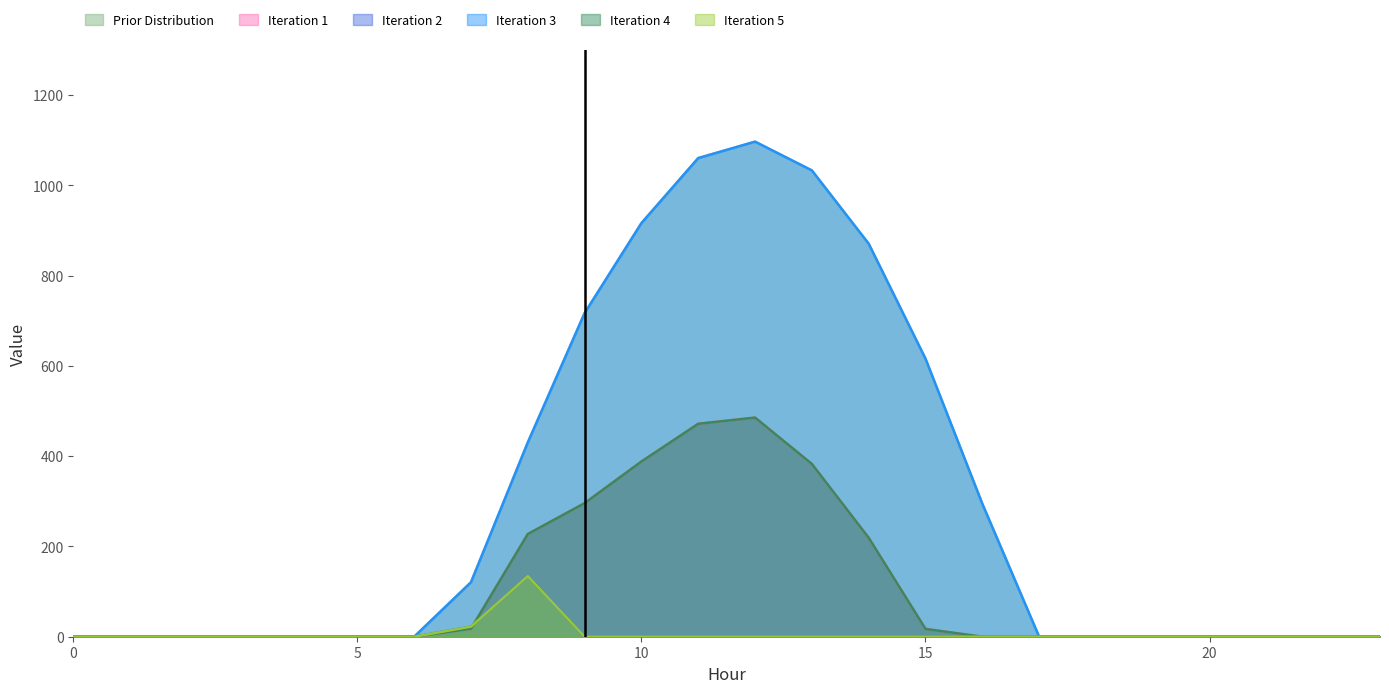

Does the chart have visible grid lines?

No